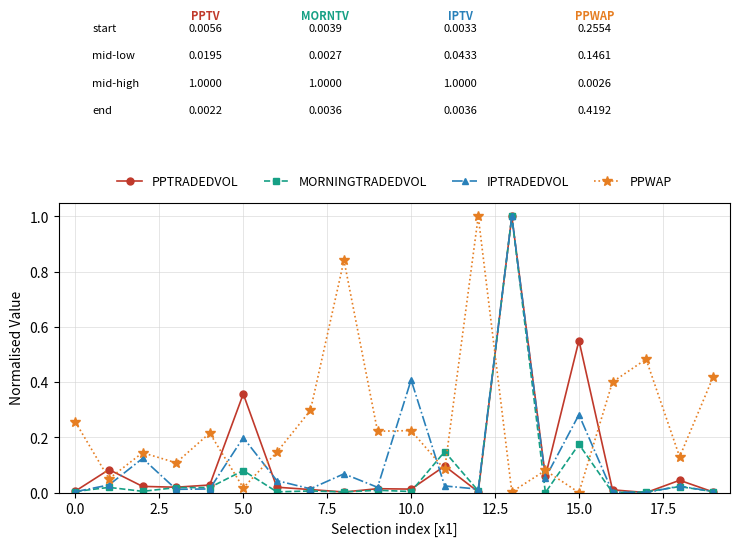

True or false: IPTRADEDVOL has more than 2 interior local peaks.

True